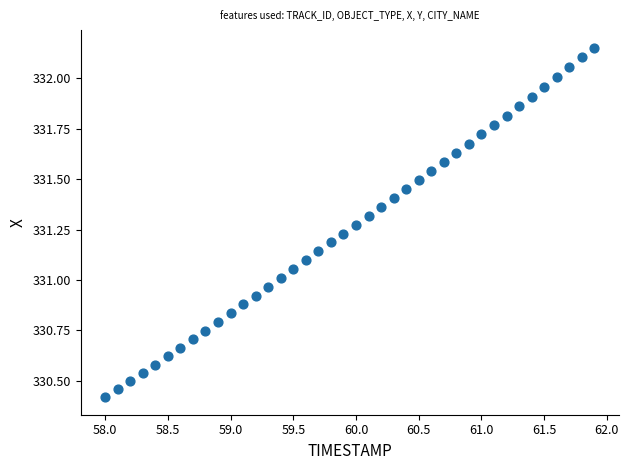

What is the range of Y values (max minus min)?

1.7